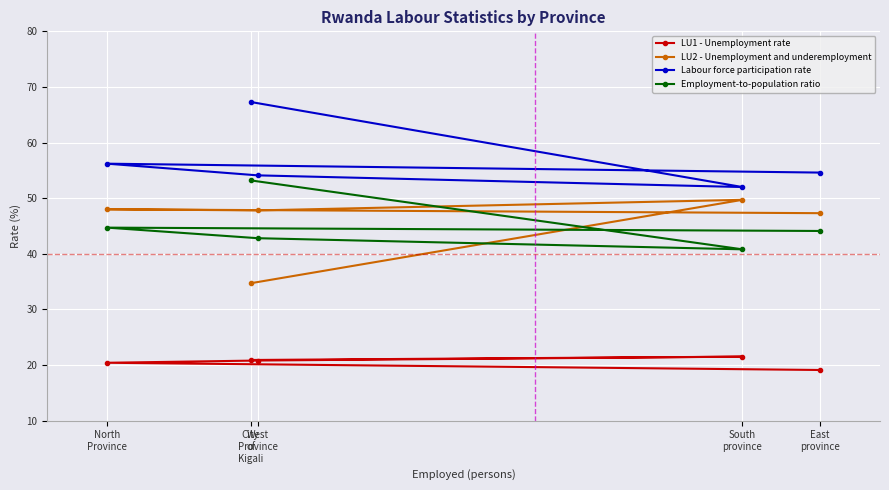

At which label does Labour force participation rate reach its minimum?

South
province